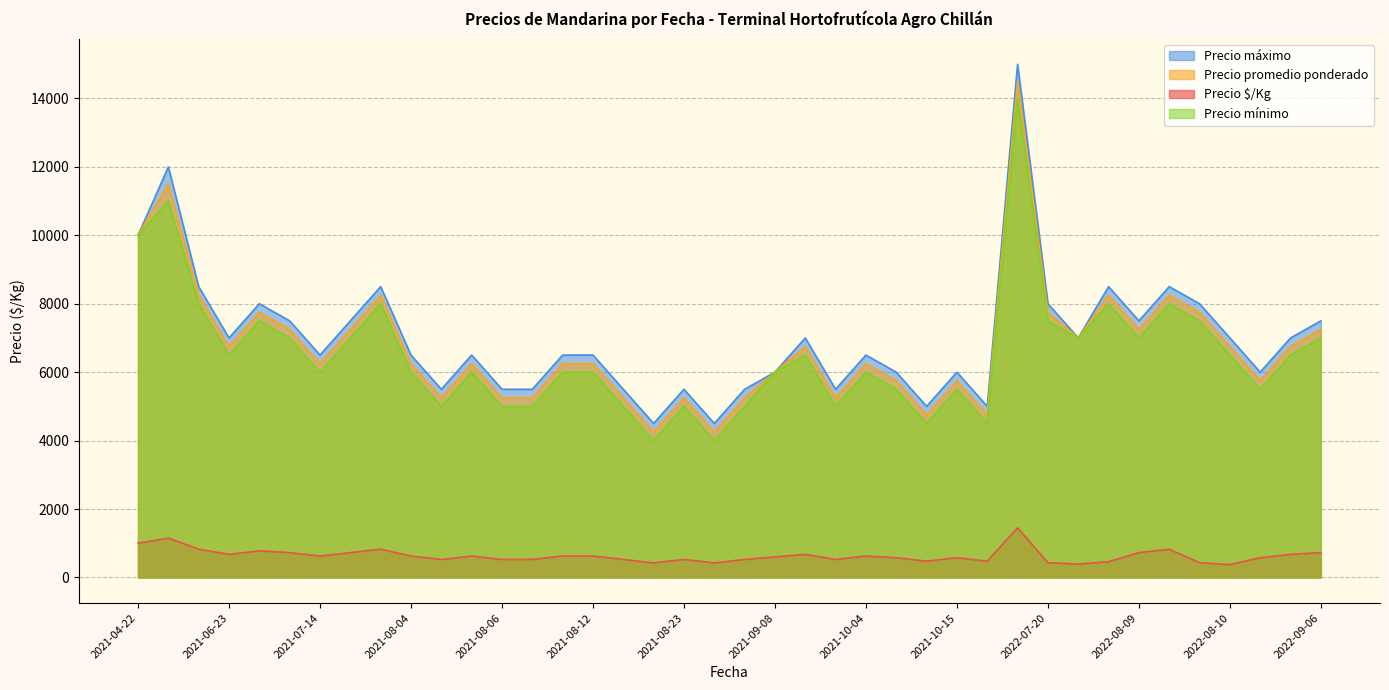

Rank the series at 2022-08-09 from highest to lowest value.

Precio máximo, Precio promedio ponderado, Precio mínimo, Precio $/Kg